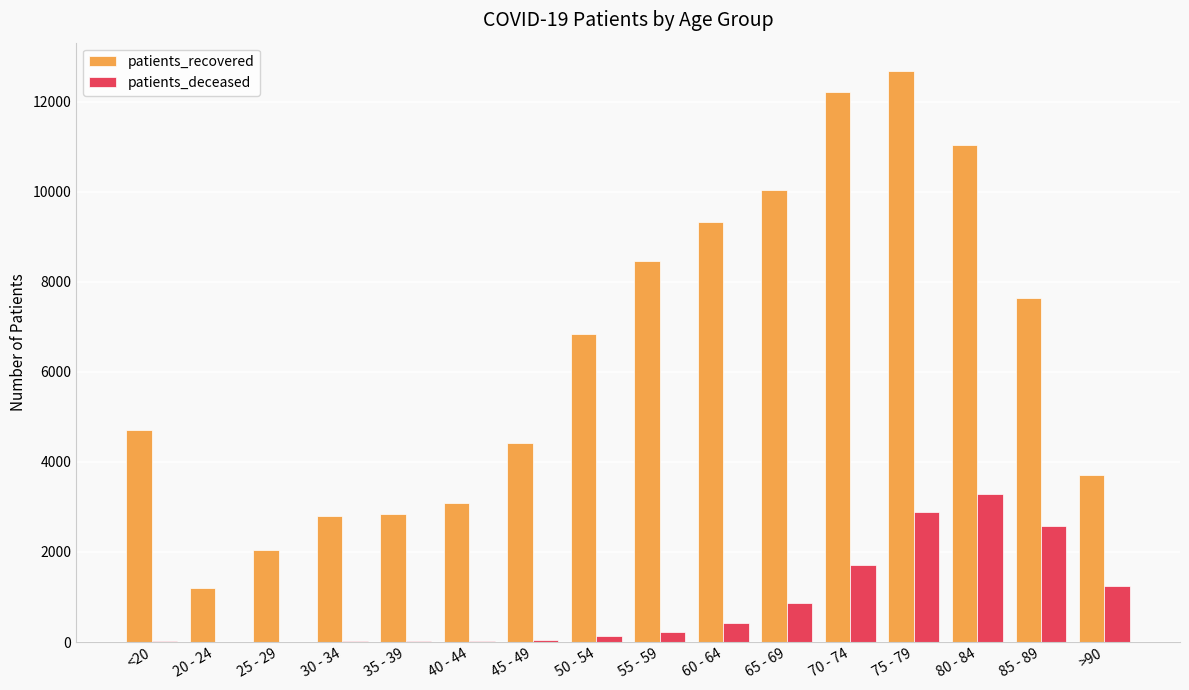

The value of patients_deceased at 65 - 69 is 287. True or false?

False